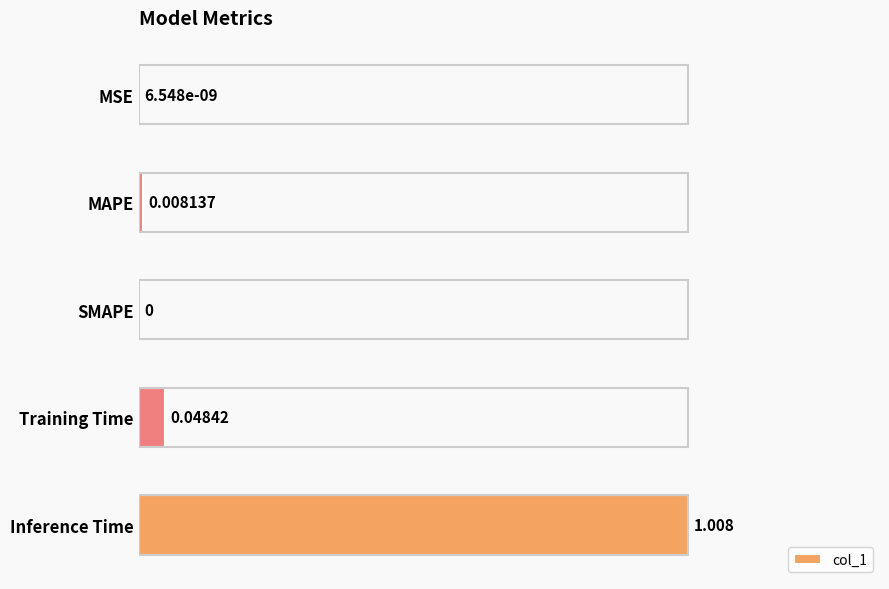

Between Training Time and MSE, which is larger?

Training Time